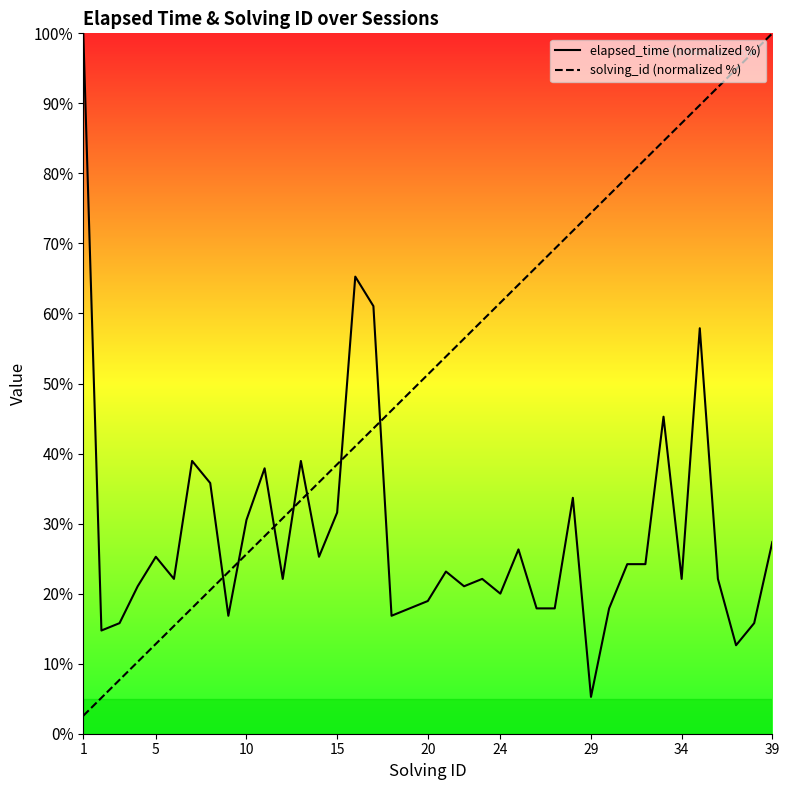

What is the value of the elapsed_time point at the 14th from the left?

25.3